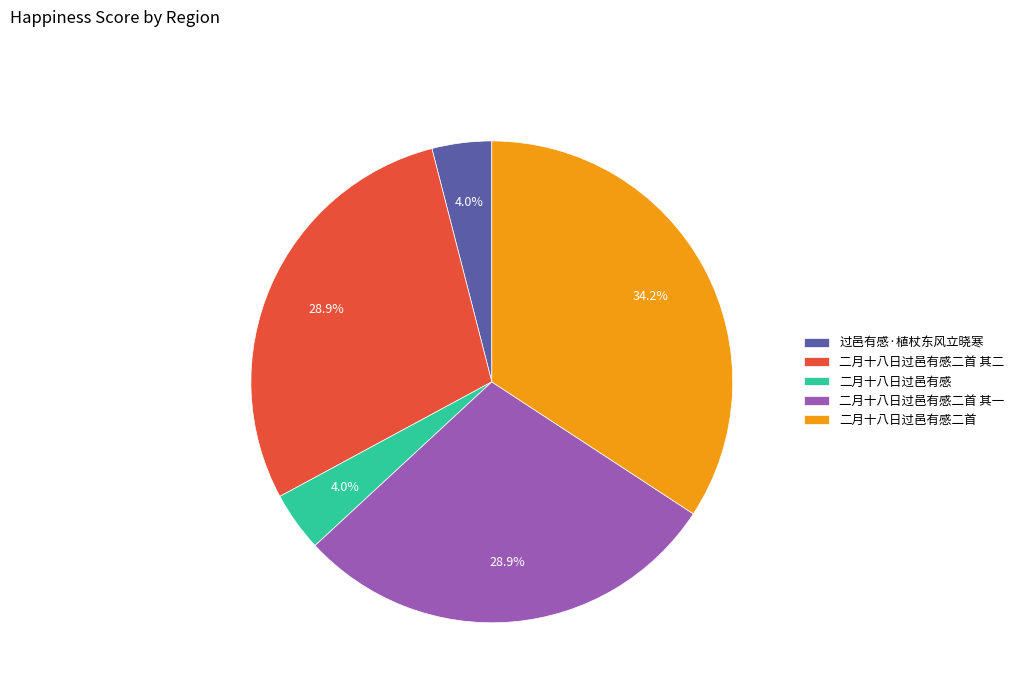

Combined, what portion of the pie is 过邑有感·植杖东风立晓寒 and 二月十八日过邑有感二首 其二?

32.9%